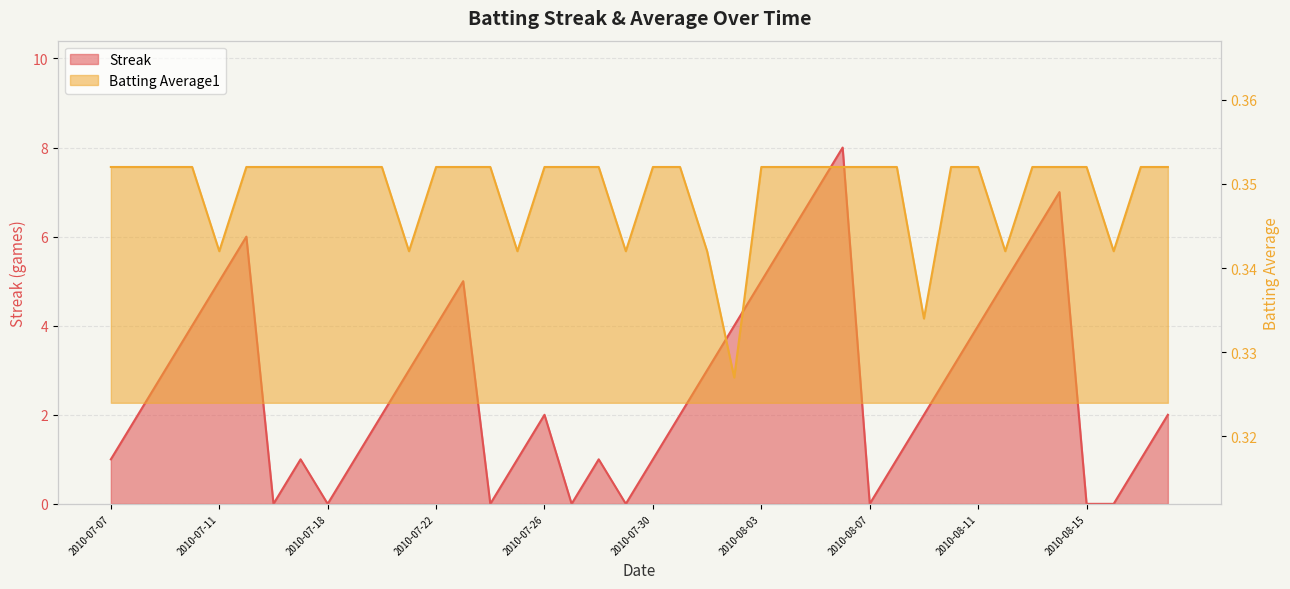

What is the label of the 14th point from the right?

2010-08-05